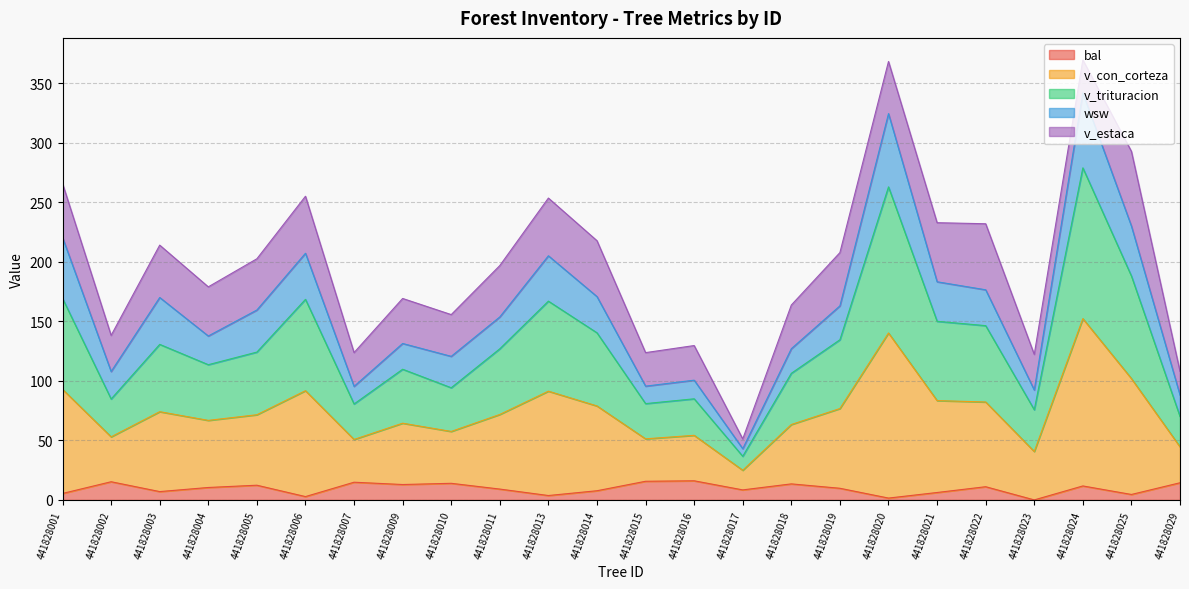

Is it true that bal equals 3.7 at 441828013?

True